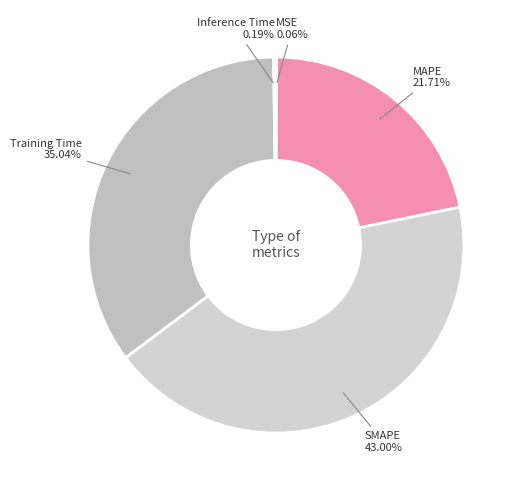

What is the ratio of the value at Training Time to the value at SMAPE?

0.8